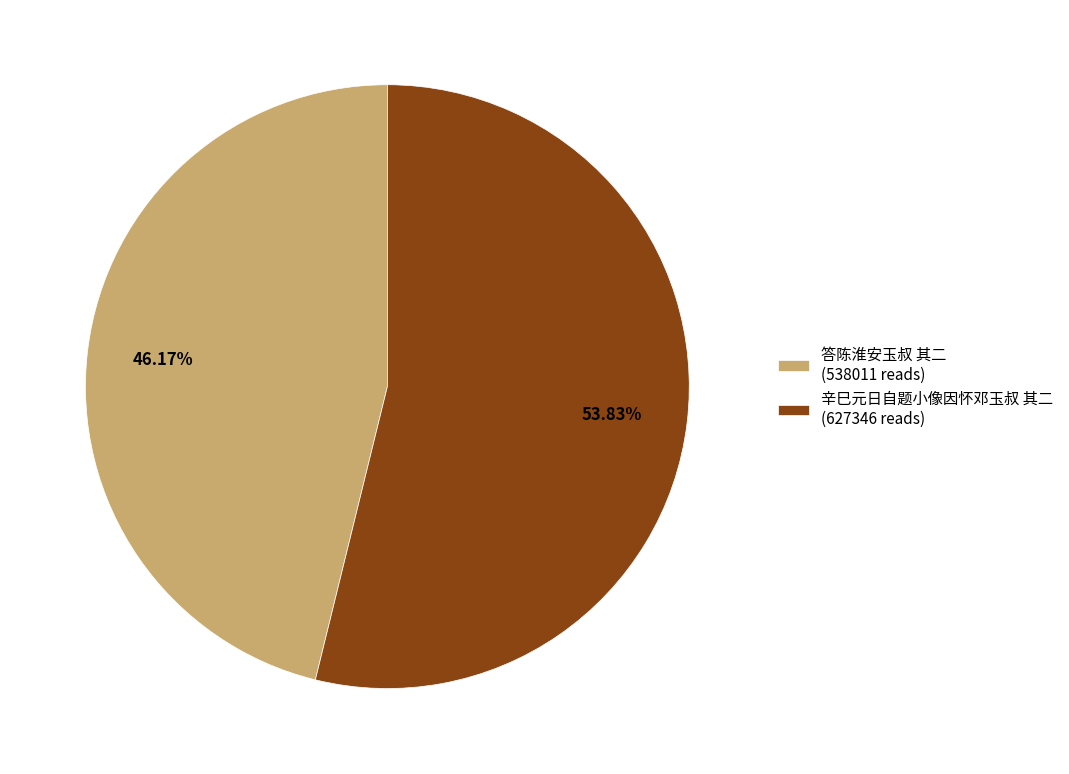

To the nearest percent, what percentage of the pie is 答陈淮安玉叔 其二?

46%